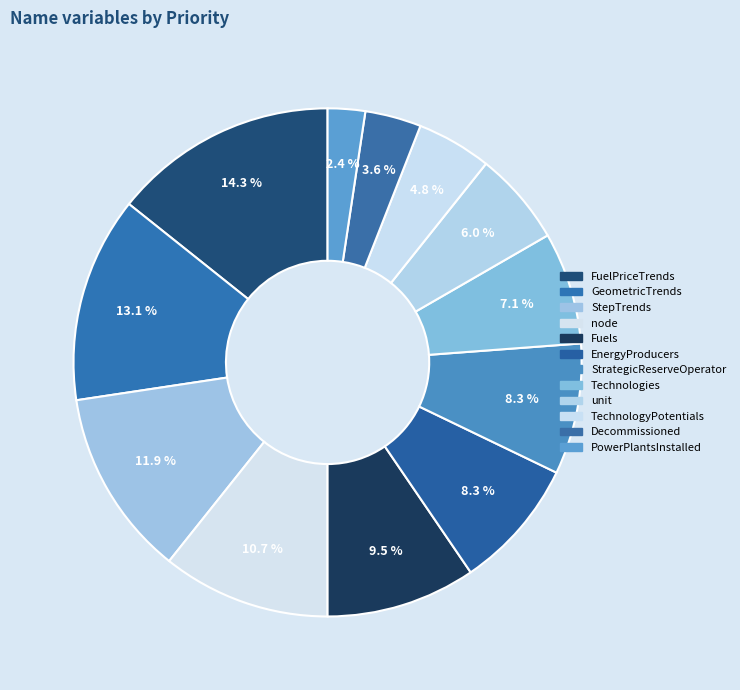

Is StrategicReserveOperator the majority of the pie?

No